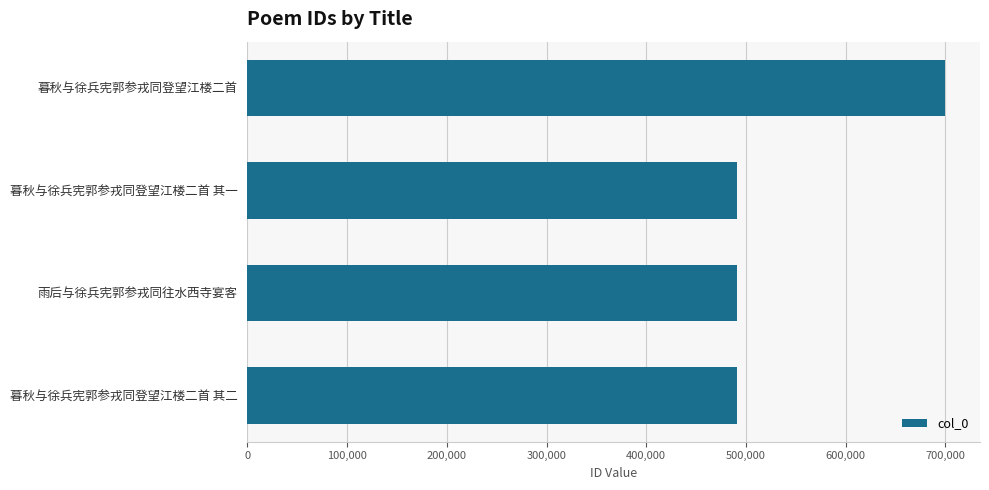

What is the label of the 4th bar from the top?

暮秋与徐兵宪郭参戎同登望江楼二首 其二